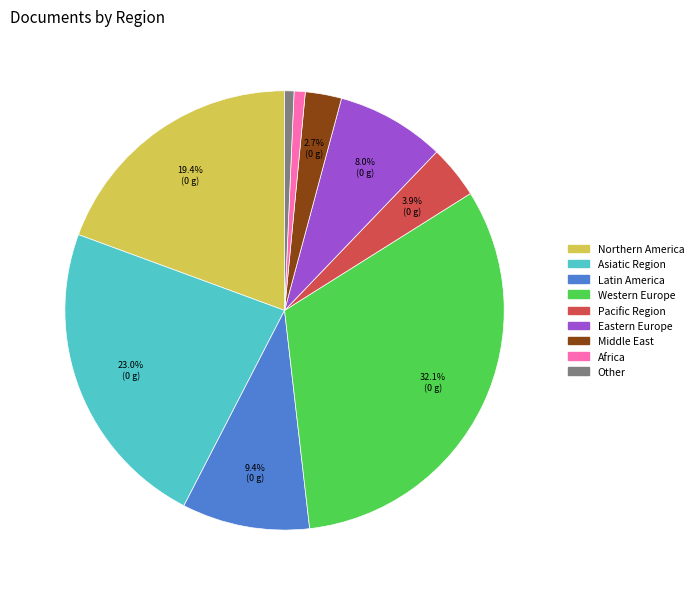

How many segments does this pie chart have?

9